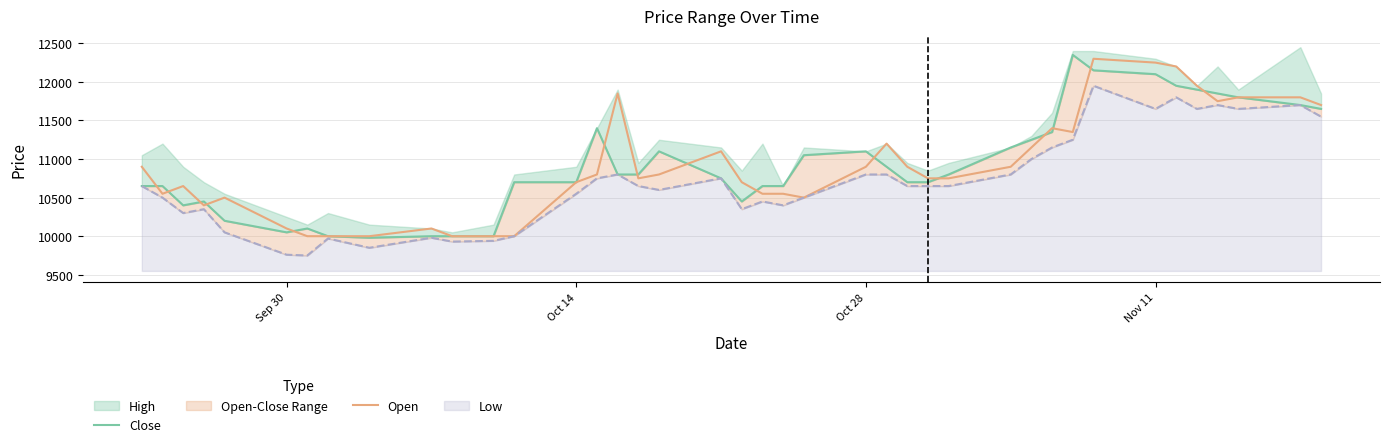

What is the highest value of the Open series?

12300